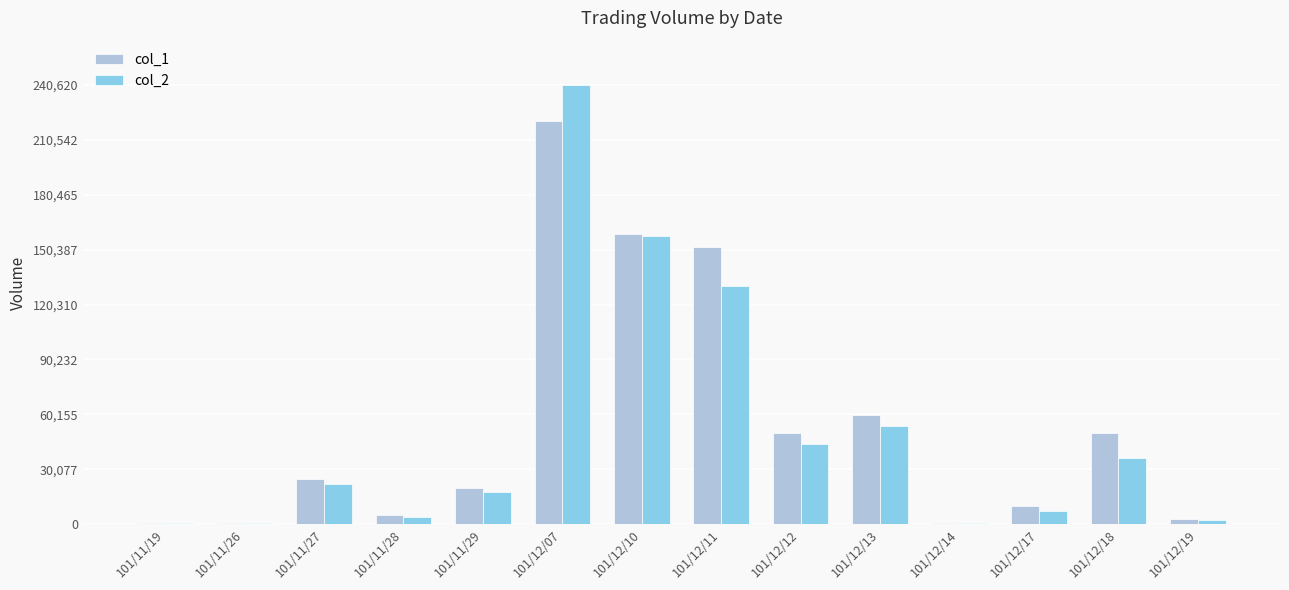

At which category is the sum across all series the highest?

101/12/07